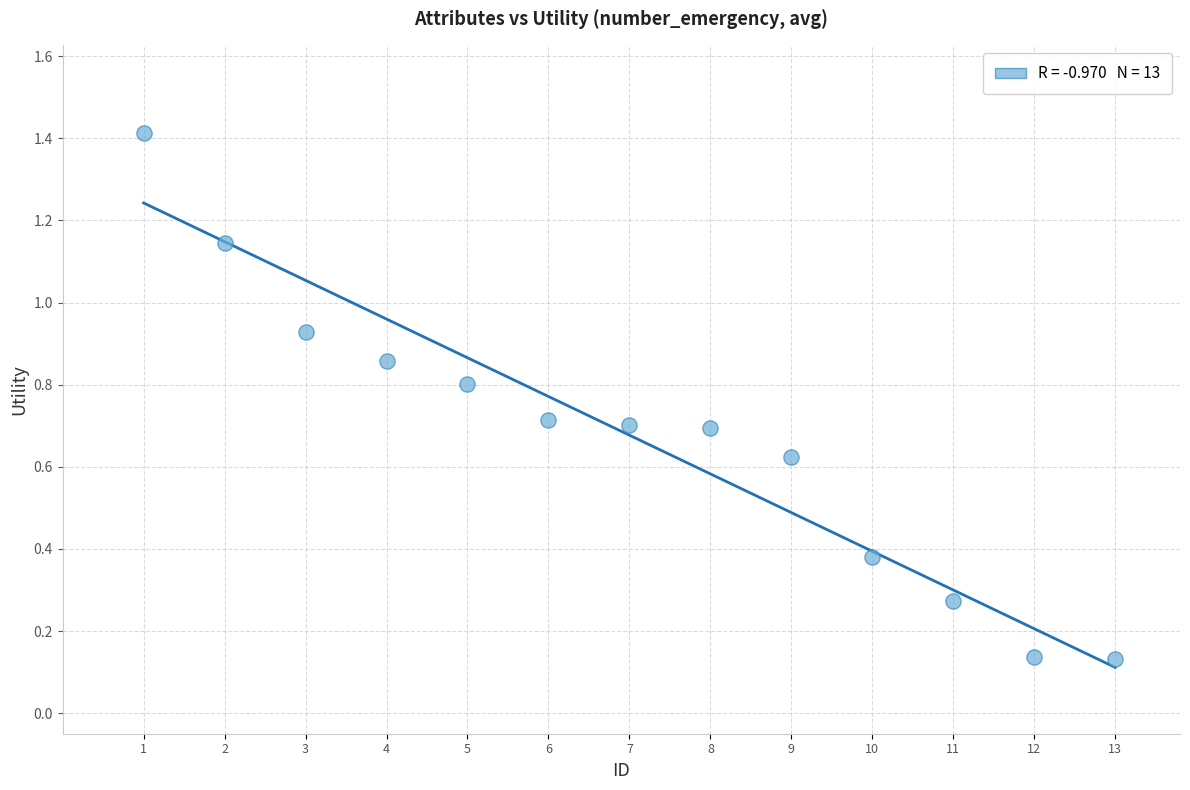

What is the range of Y values (max minus min)?

1.3